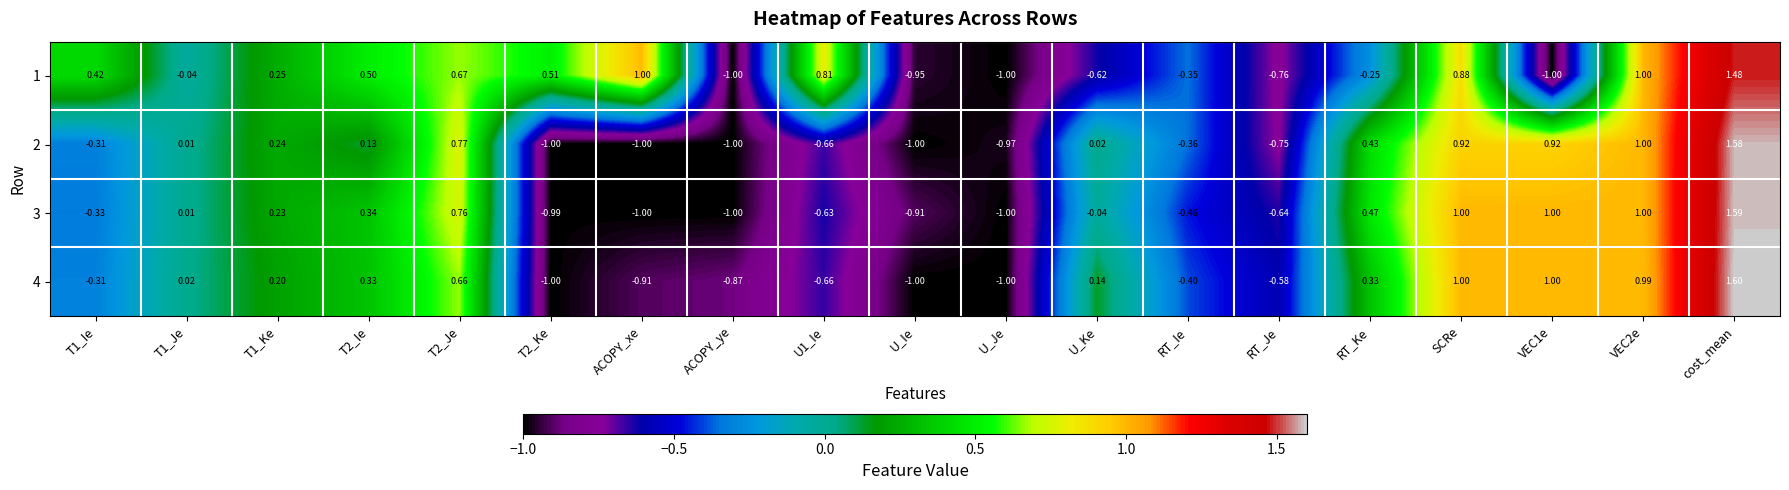

At which category is the sum across all series the highest?

cost_mean